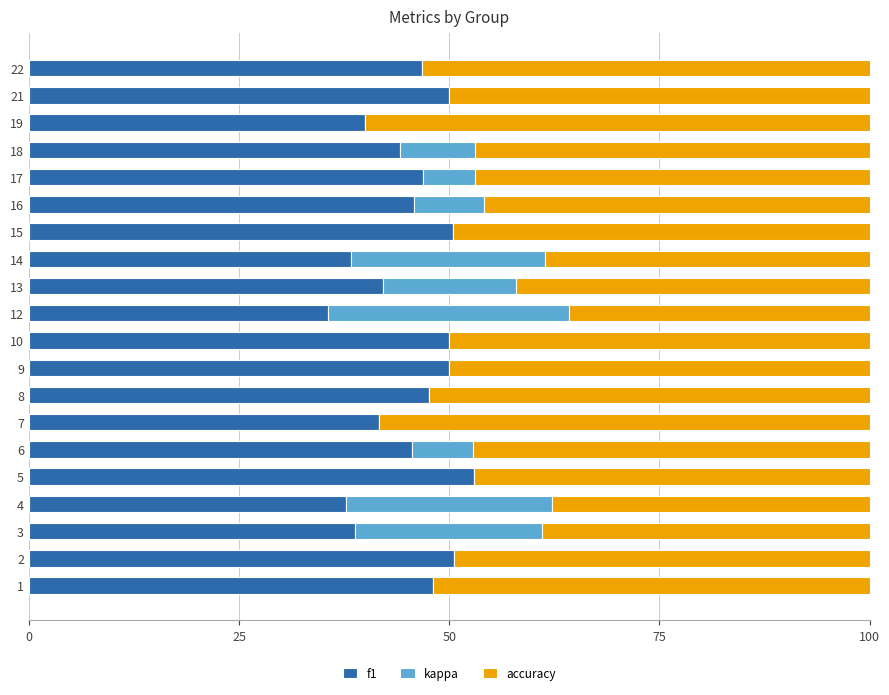

The f1 series shows 56.7 at 7. True or false?

False